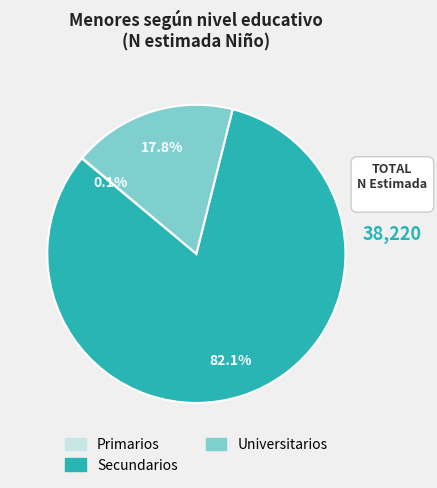

Which slice is the largest?

Secundarios